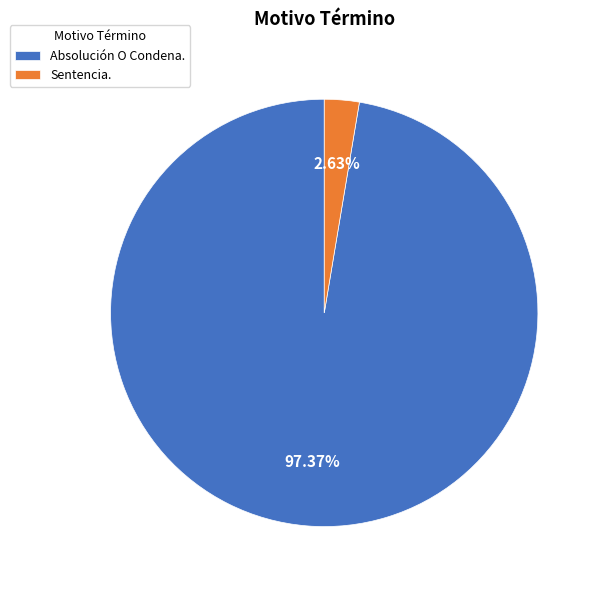

How many segments does this pie chart have?

2